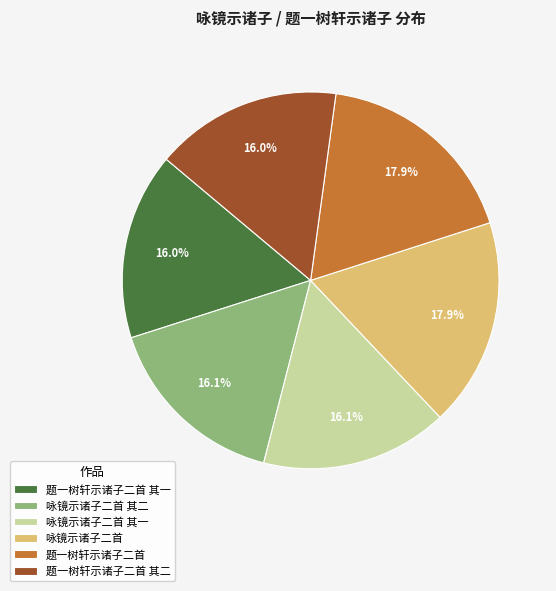

Does 咏镜示诸子二首 其一 represent more than half of the total?

No